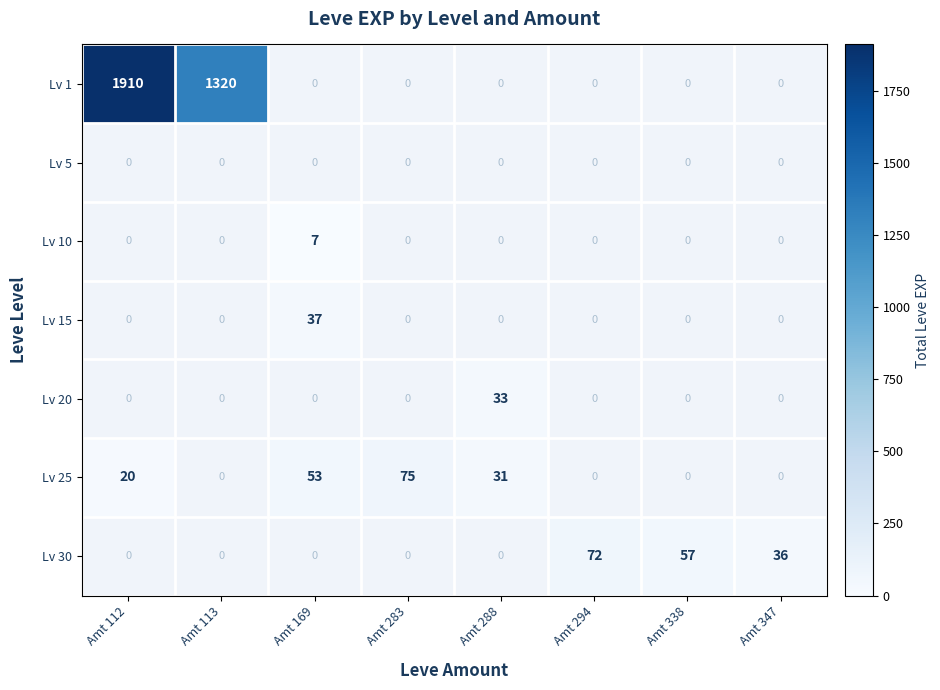

What is the smallest value displayed?

7.0